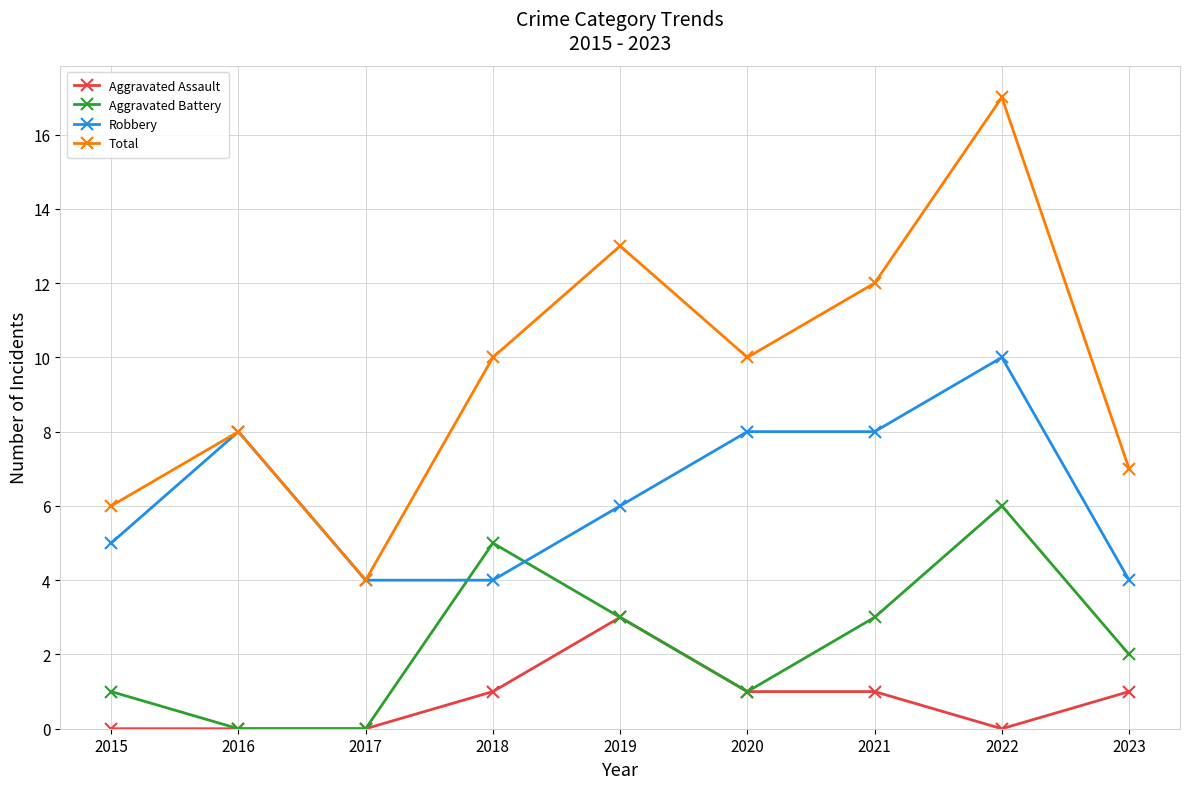

Is it true that Aggravated Battery equals 2 at 2023?

True